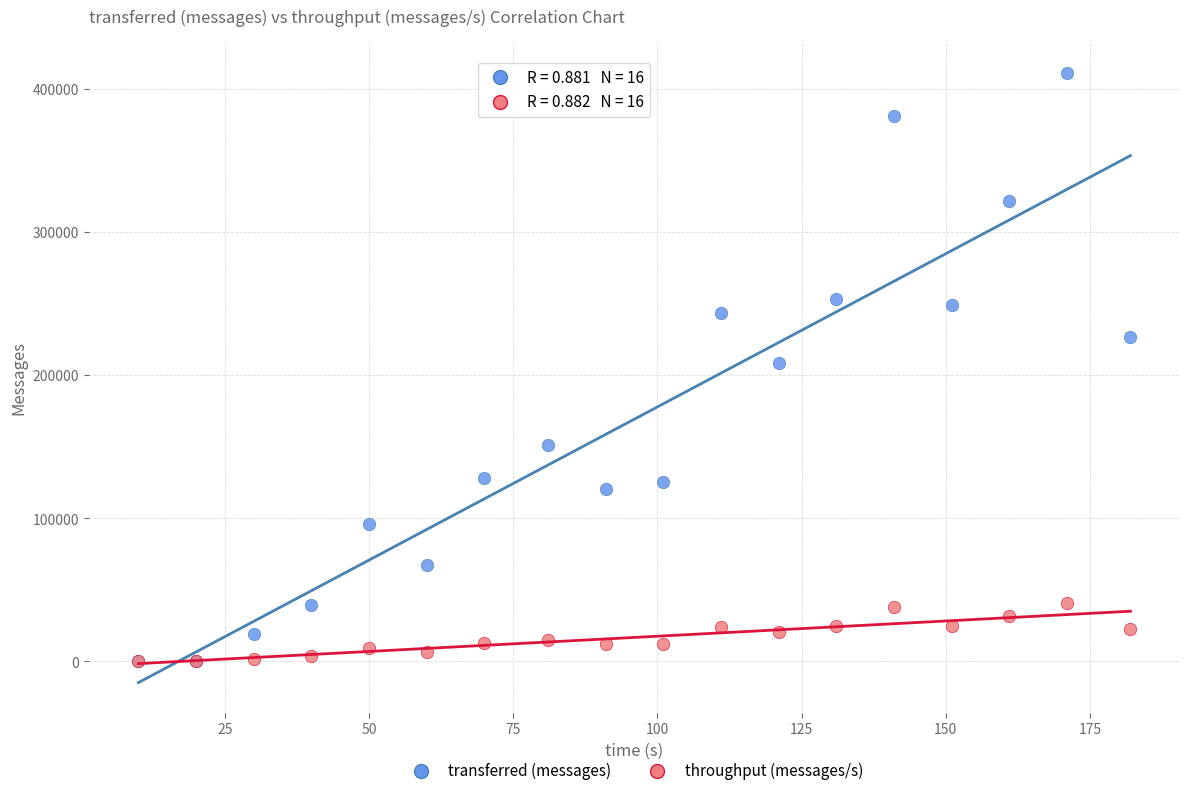

Which series has the widest spread of Y values?

transferred (messages)